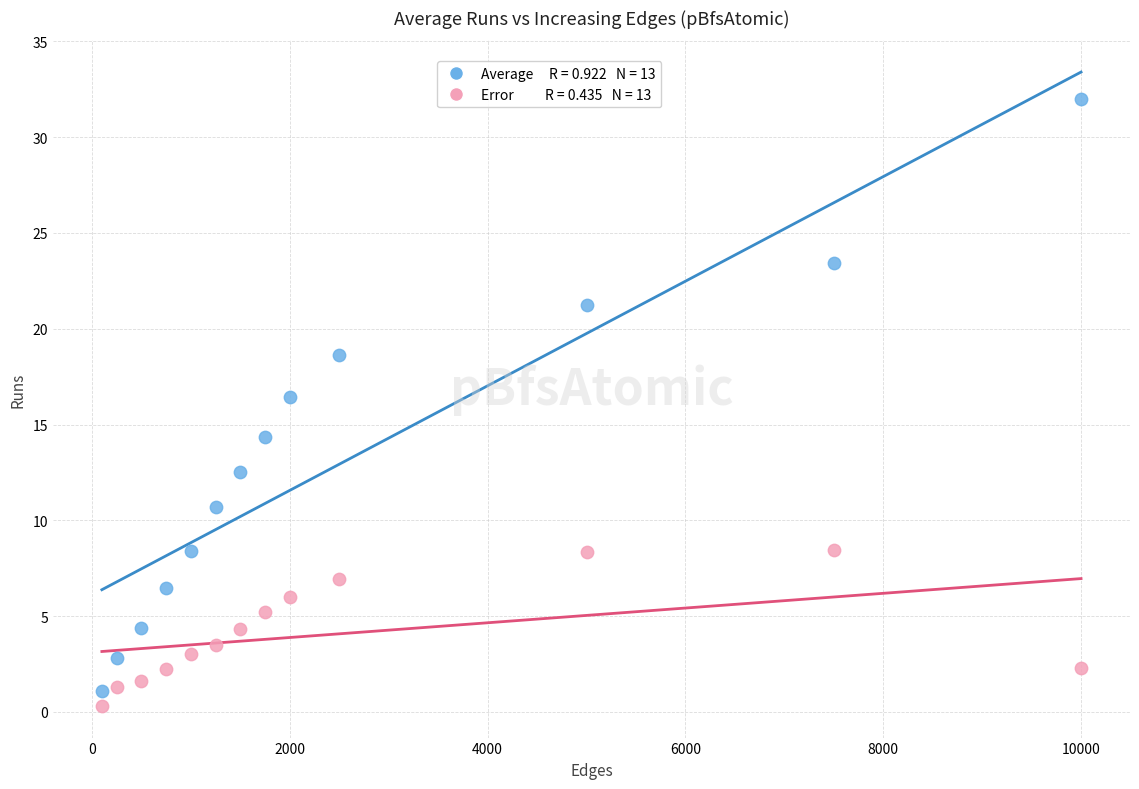

Across all data points, what is the range of X values (max minus min)?

9900.0